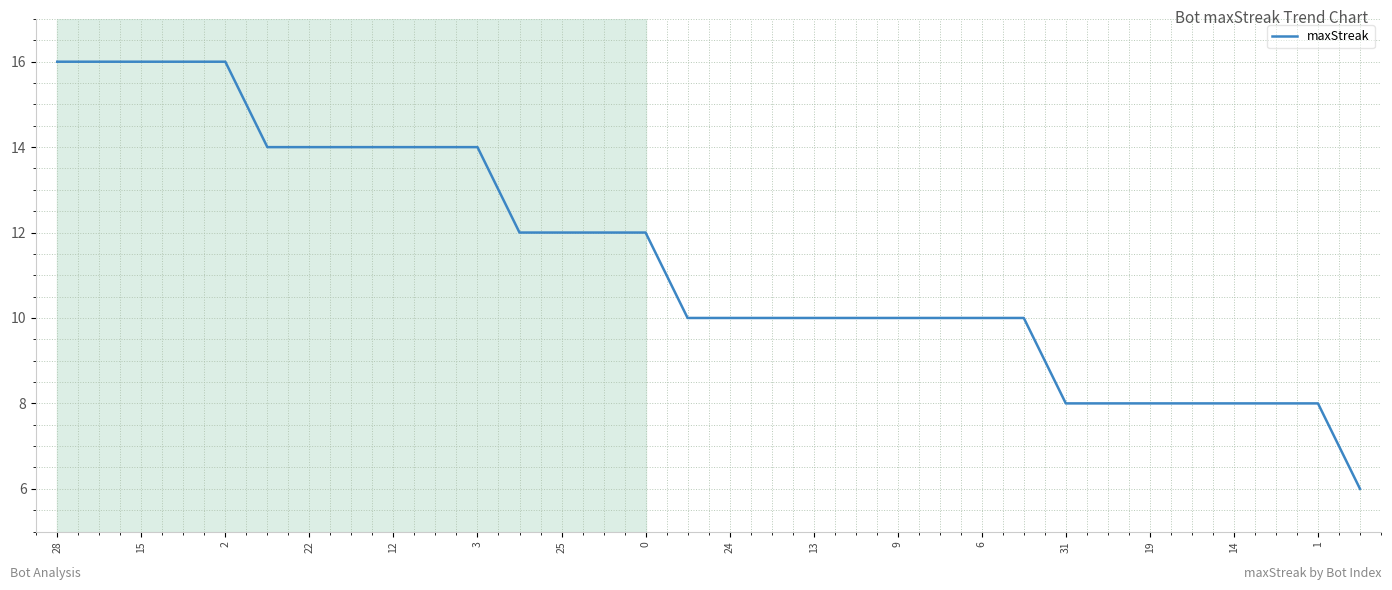

What is the maximum value shown in the chart?

16